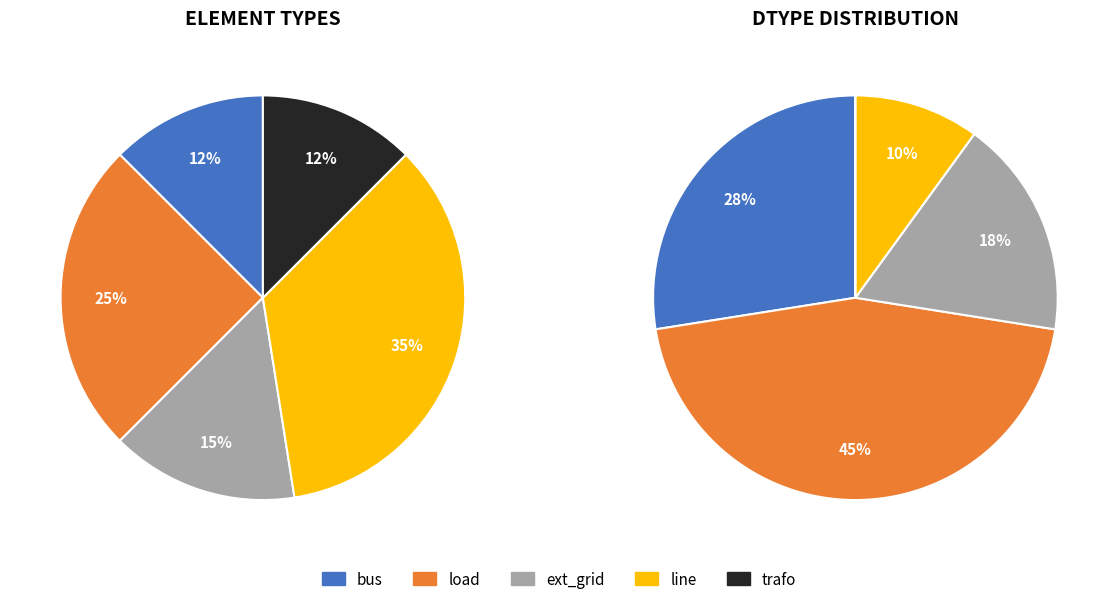

Between 1 and 3, which is larger?

3